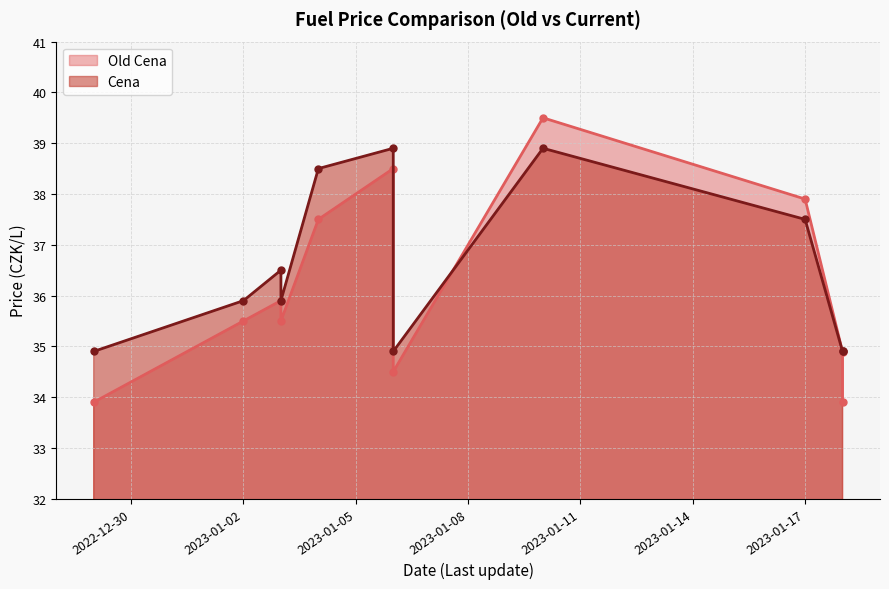

List the series in order of their peak value, lowest first.

Cena, Old Cena